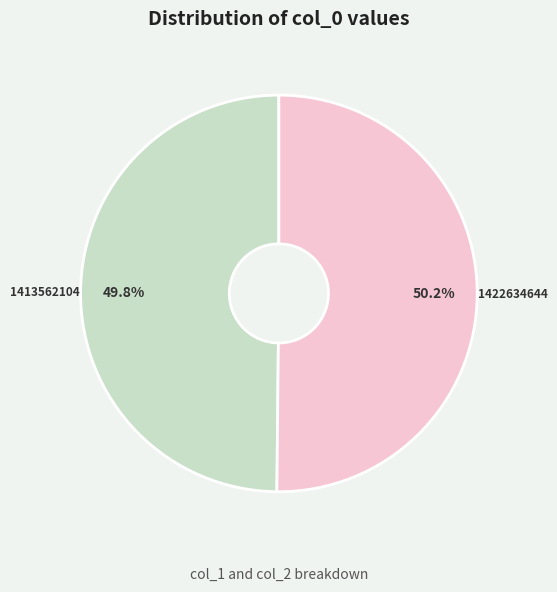

To the nearest percent, what is the average slice percentage?

50%